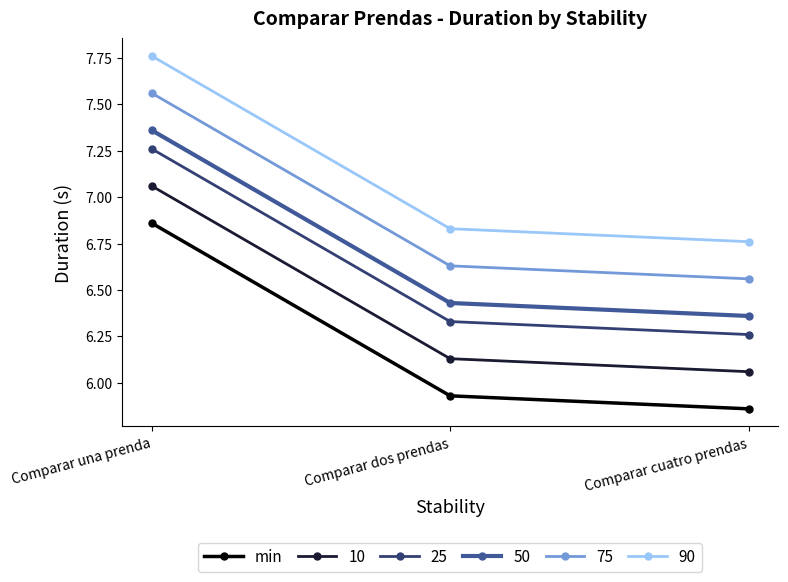

Does the chart display data point markers on the line(s)?

Yes